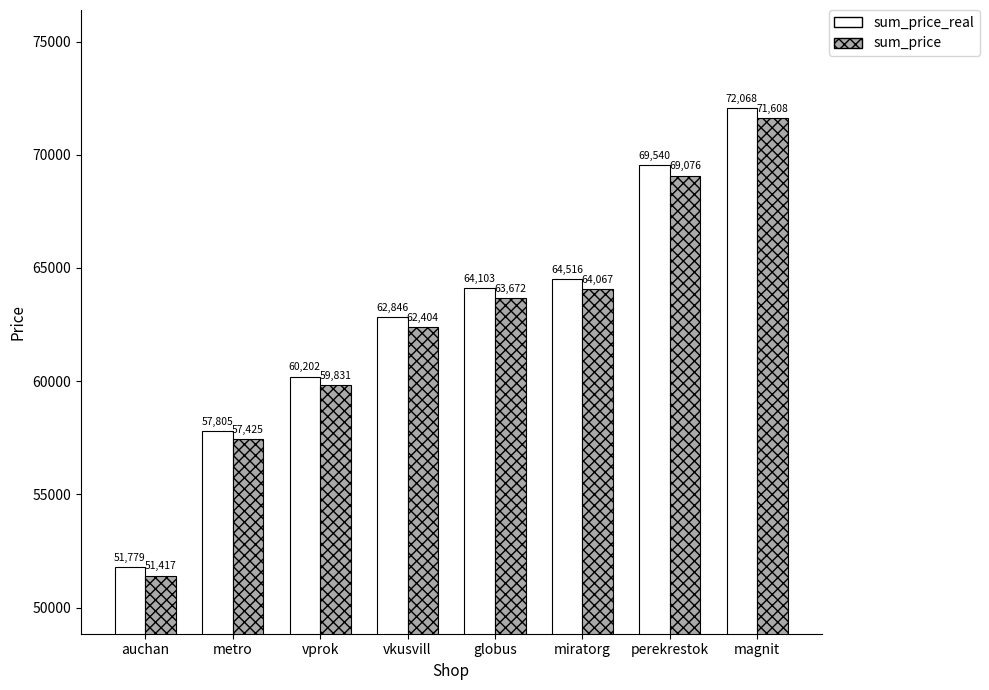

Rank the series at magnit from lowest to highest value.

sum_price, sum_price_real